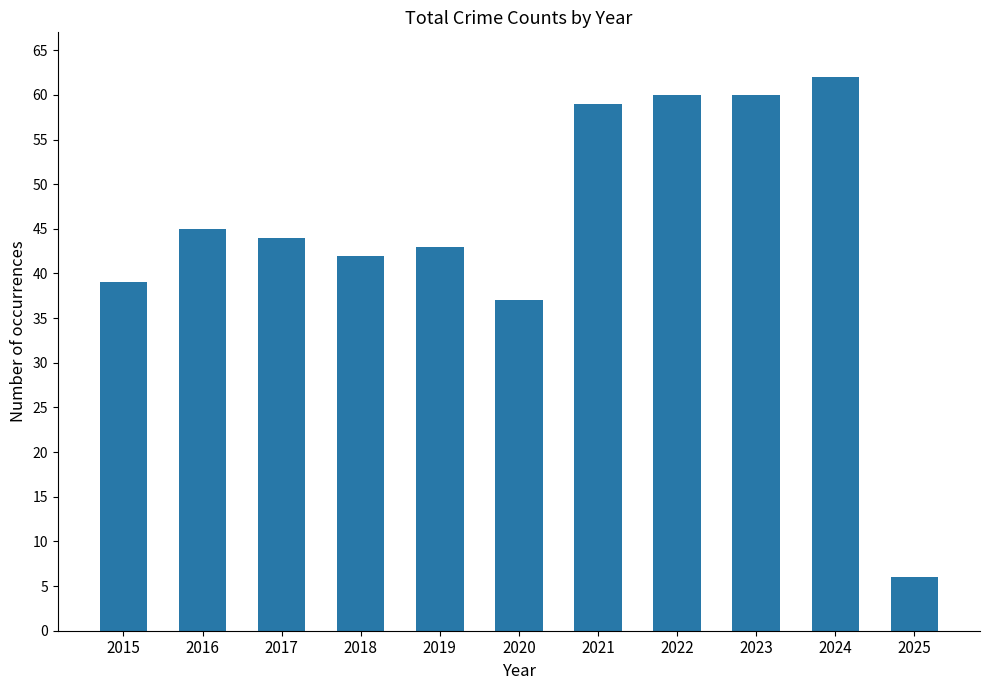

Approximately how many times larger is the value at 2018 compared to 2019?

1.0